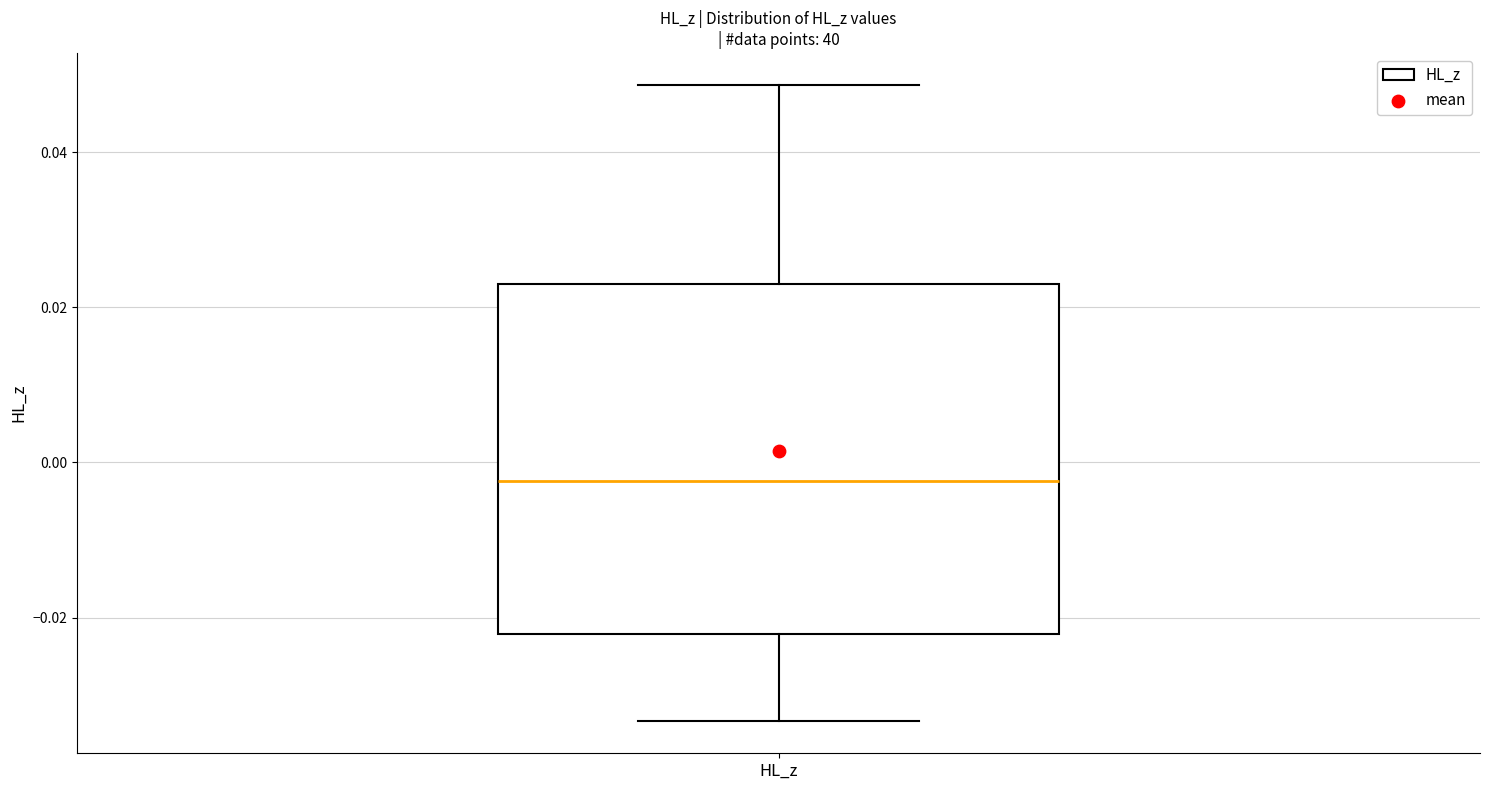

Where is the lower edge of the box for HL_z on the y-axis? The values are not printed on the chart, so give them approximately, as read against the axis.

-0.022